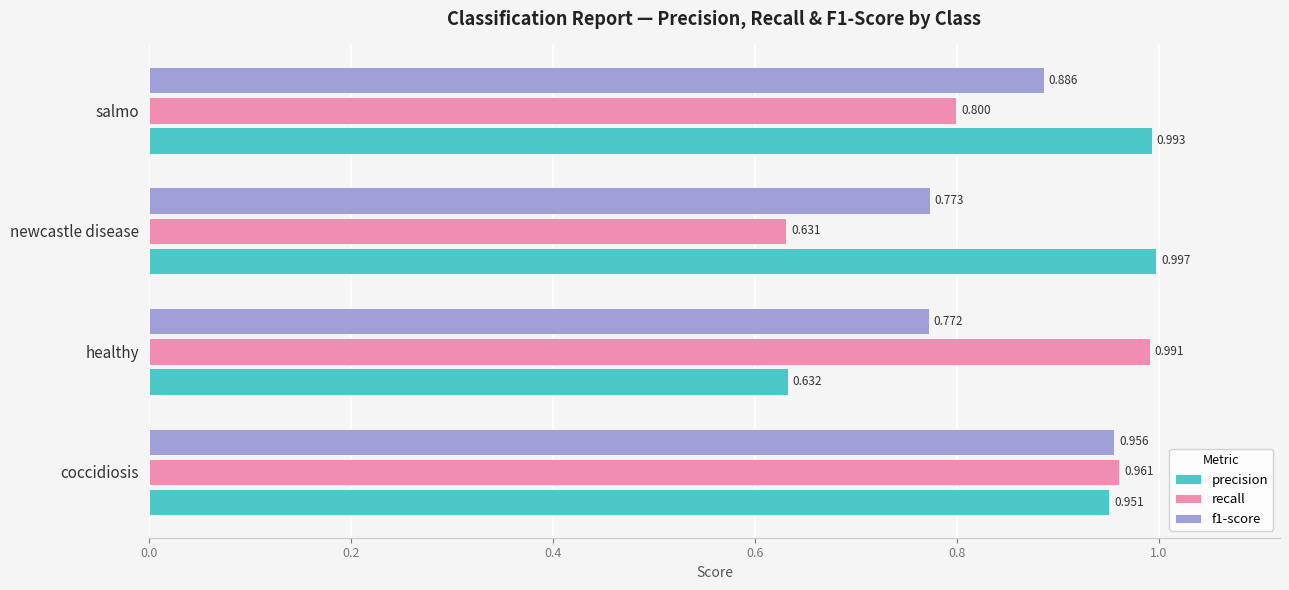

Which category has the highest value across all series?

newcastle disease